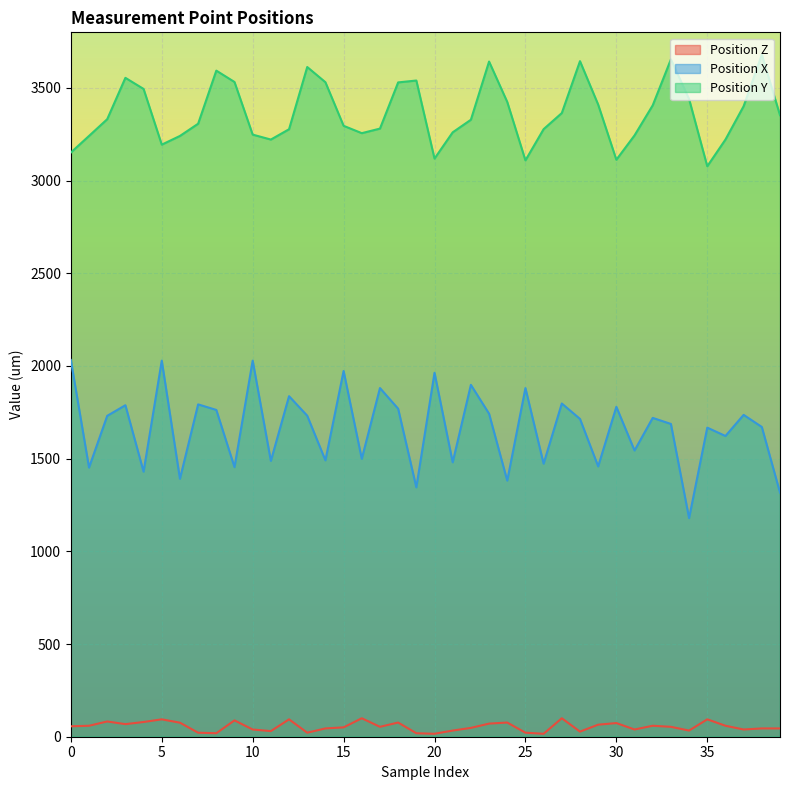

What are all the series names shown in the legend?

Position Z, Position X, Position Y